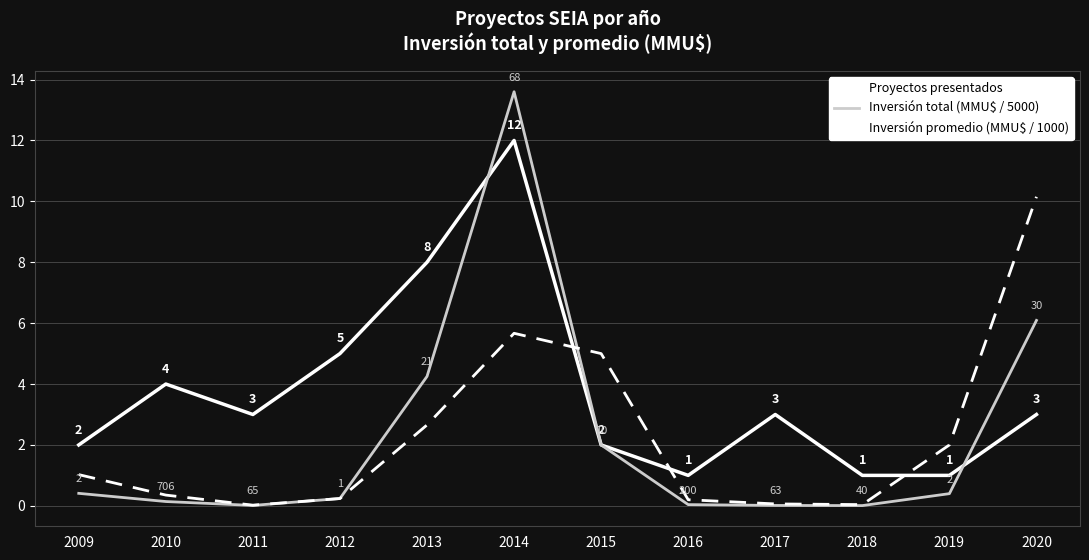

True or false: Proyectos presentados has a value of 1.4 at 2010.

False